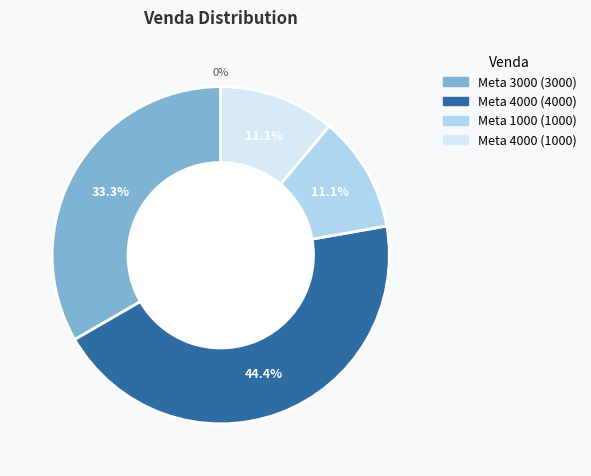

Combined, what portion of the pie is 3000 and 1000?

44.4%